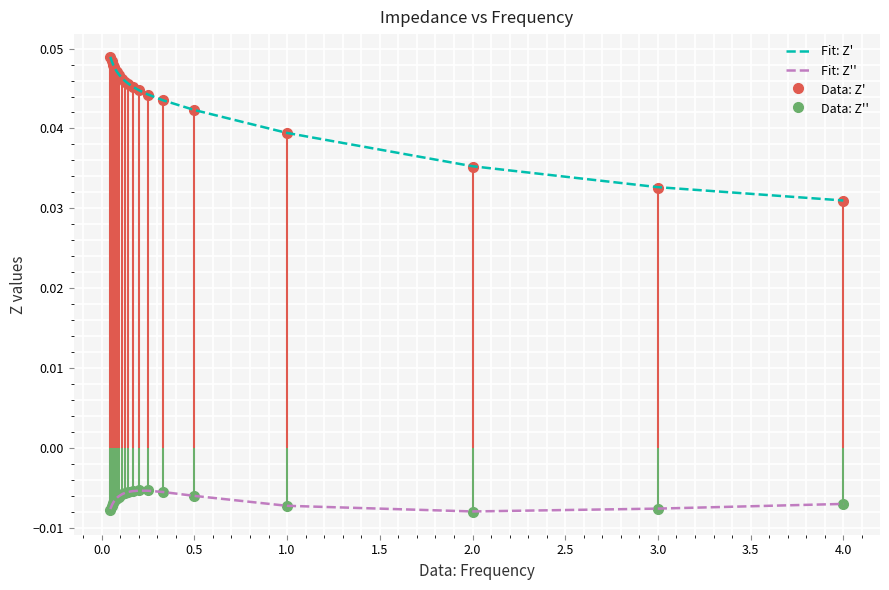

True or false: Fit: Z'' and Fit: Z' intersect in this chart.

False